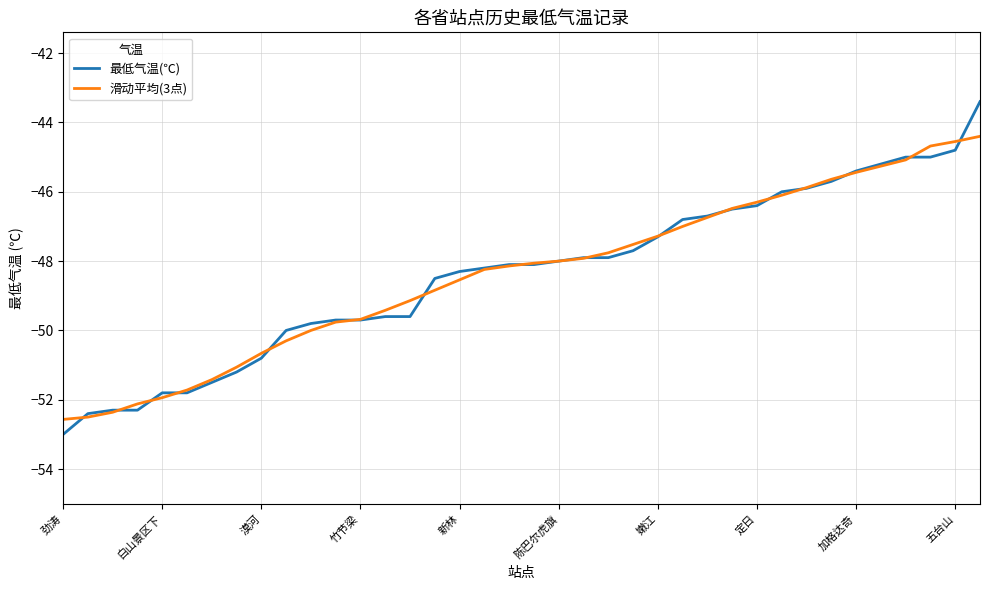

List the series in order of their peak value, highest first.

最低气温(℃), 滑动平均(3点)